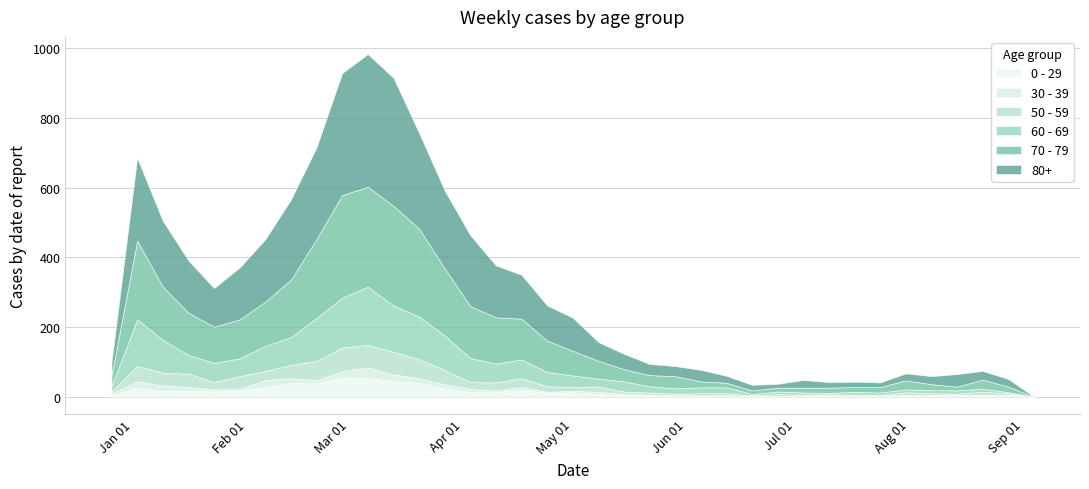

How many data points in 60 - 69 are less than 29?

18